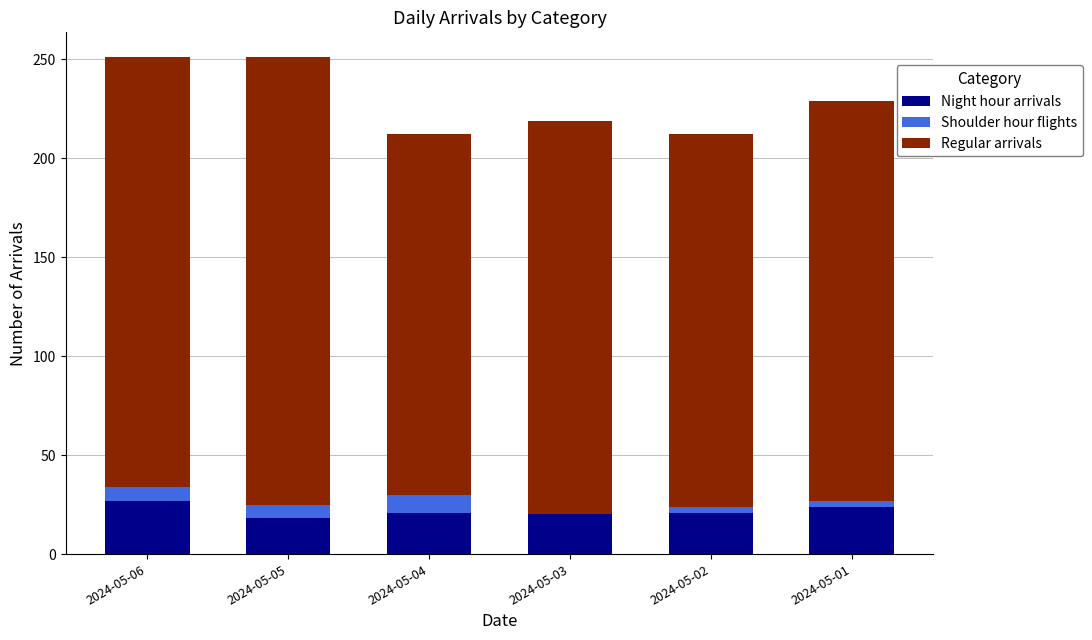

What is the difference between the maximum and minimum values in the Night hour arrivals series?

9